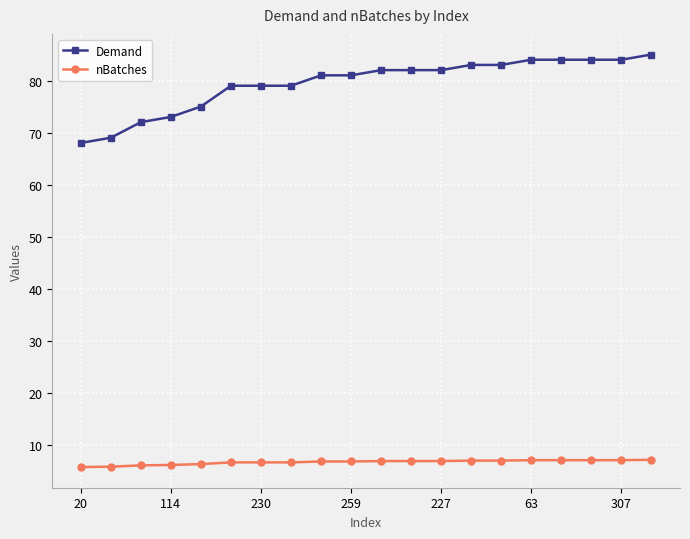

Which series has the largest total across all categories?

Demand